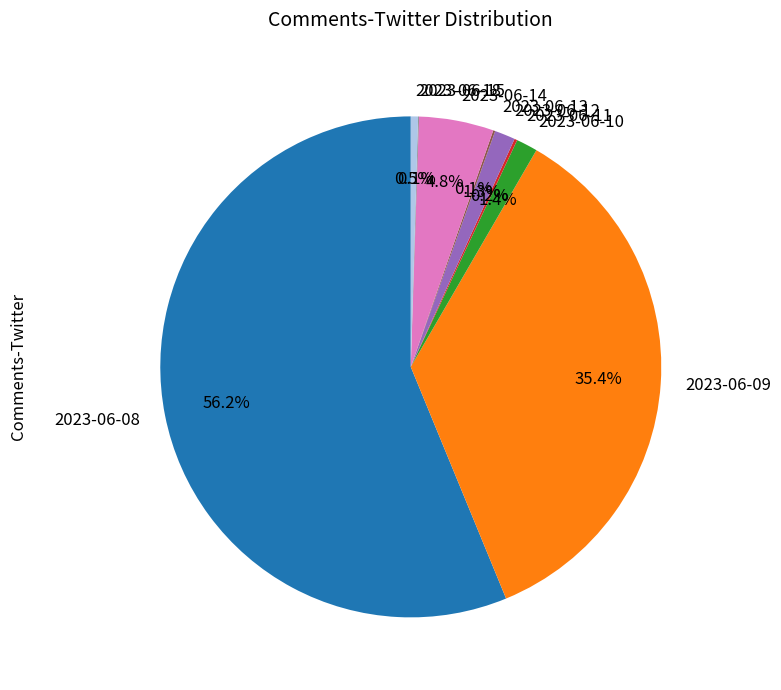

What is the majority slice?

2023-06-08